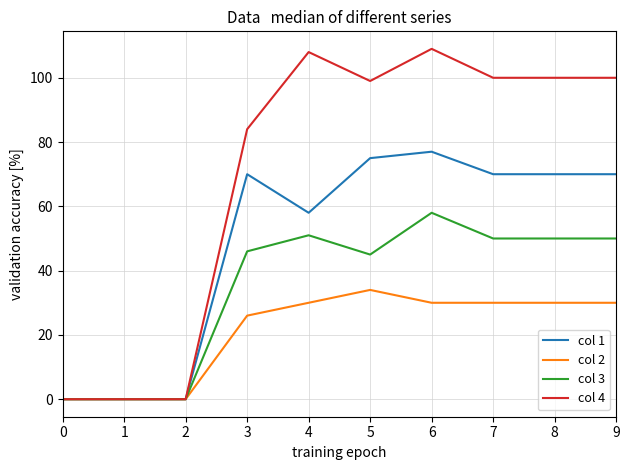

List the series in order of their overall mean, lowest first.

col 2, col 3, col 1, col 4